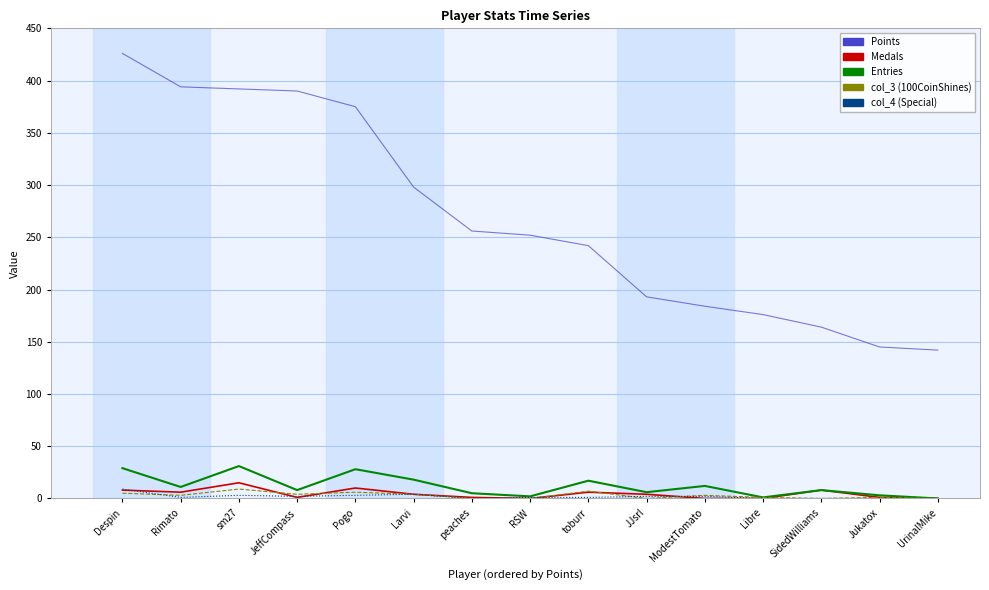

How many col_4 values are between 0 and 3?

13